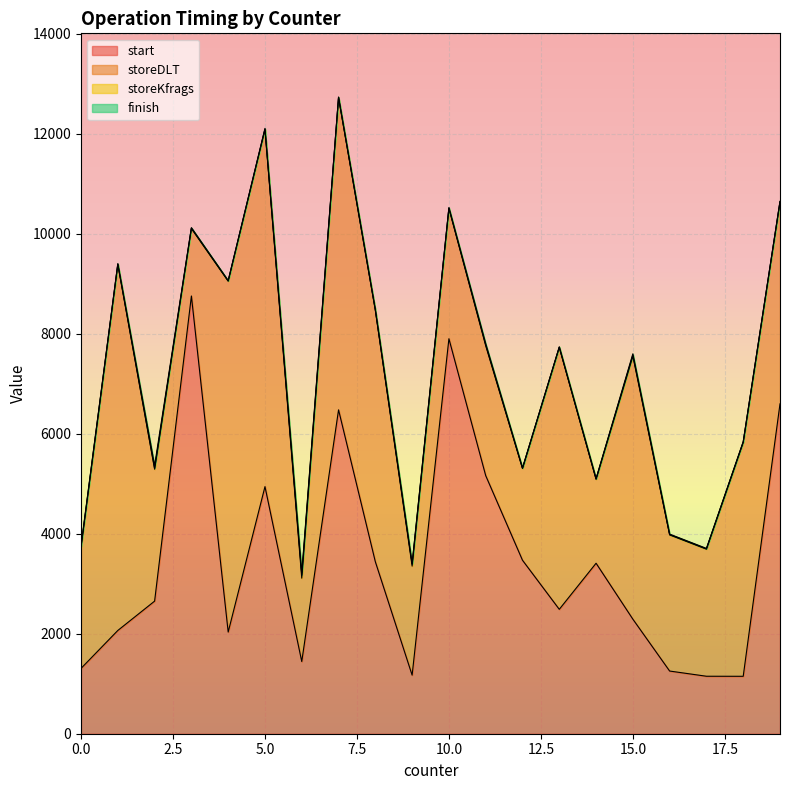

What is the average value of the storeDLT series?

3812